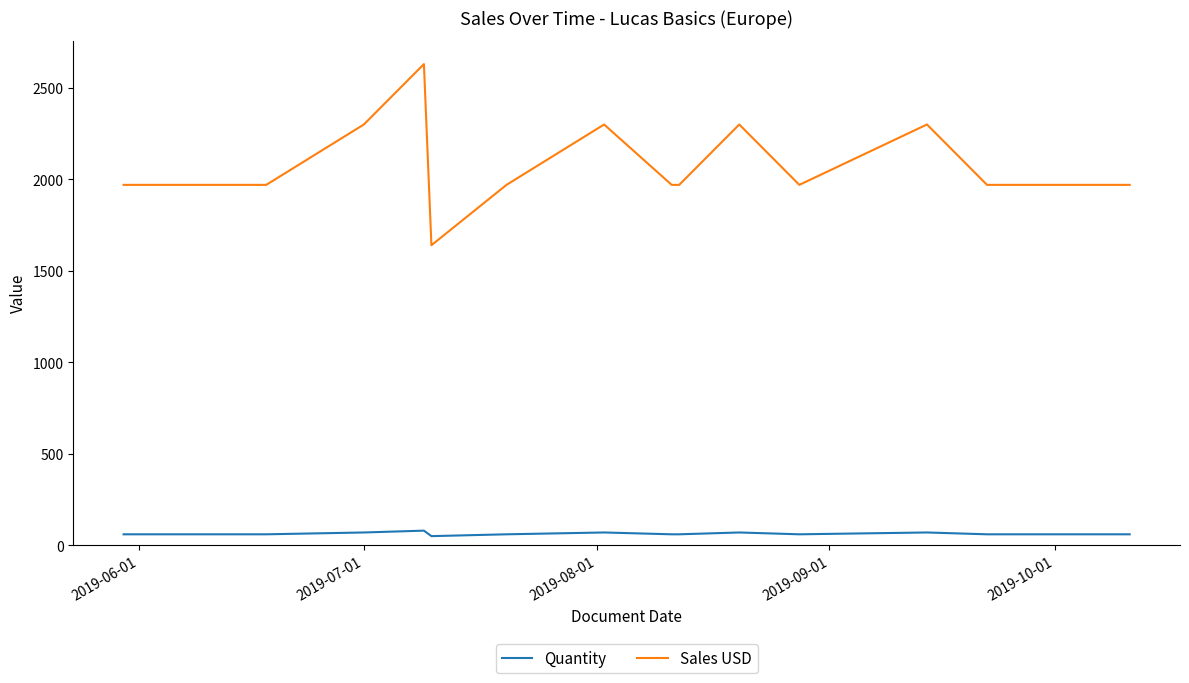

Which series has the largest total across all categories?

Sales USD